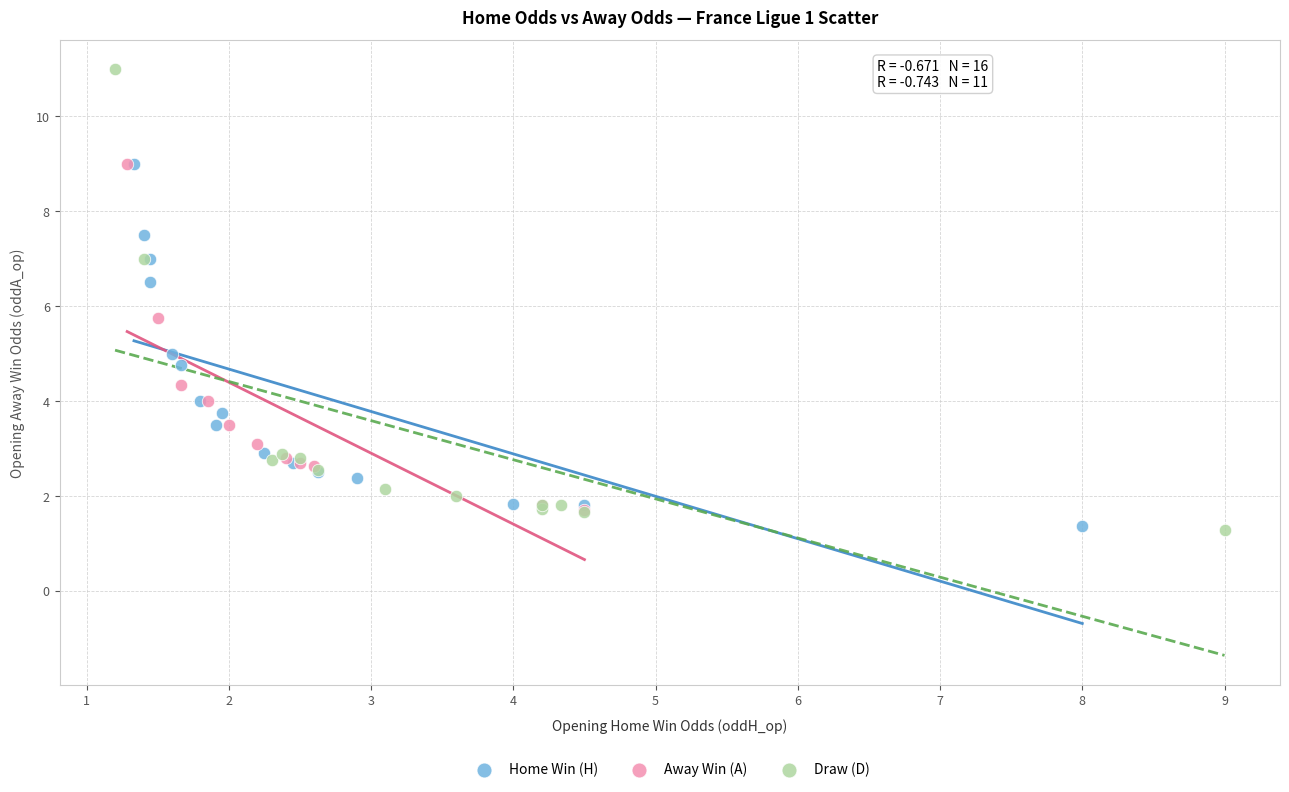

Which series has the widest spread of Y values?

Draw (D)